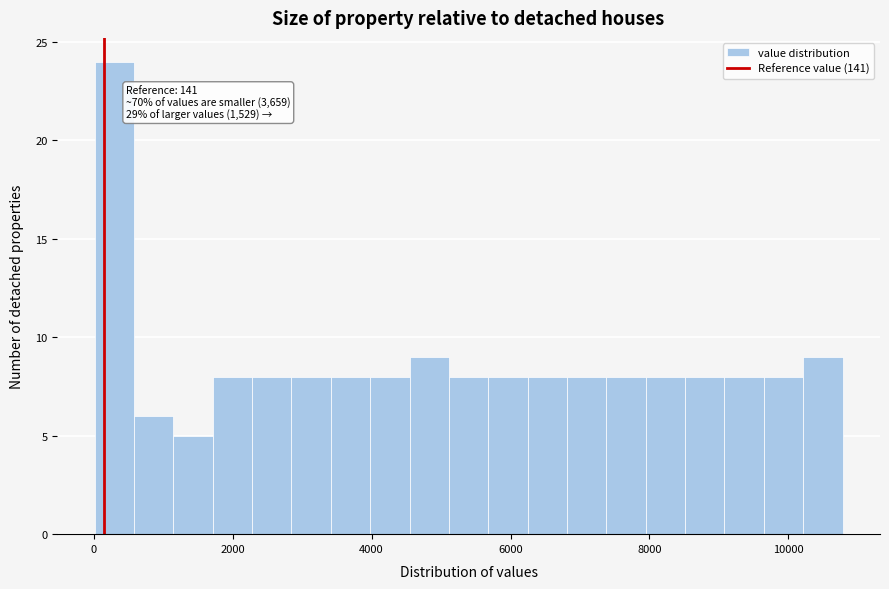

Around what value on the x-axis is the tallest bar? Give the approximate position of its centre, as read against the axis.

200